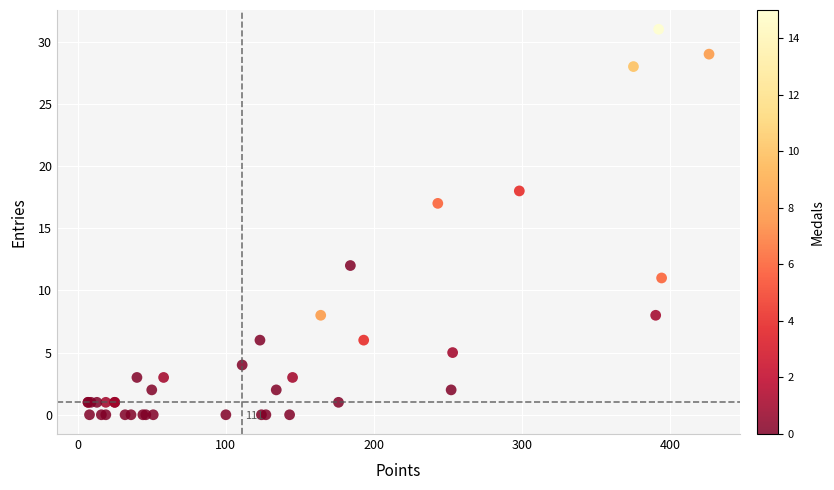

What Y value in the scatter plot is closest to 15?

17